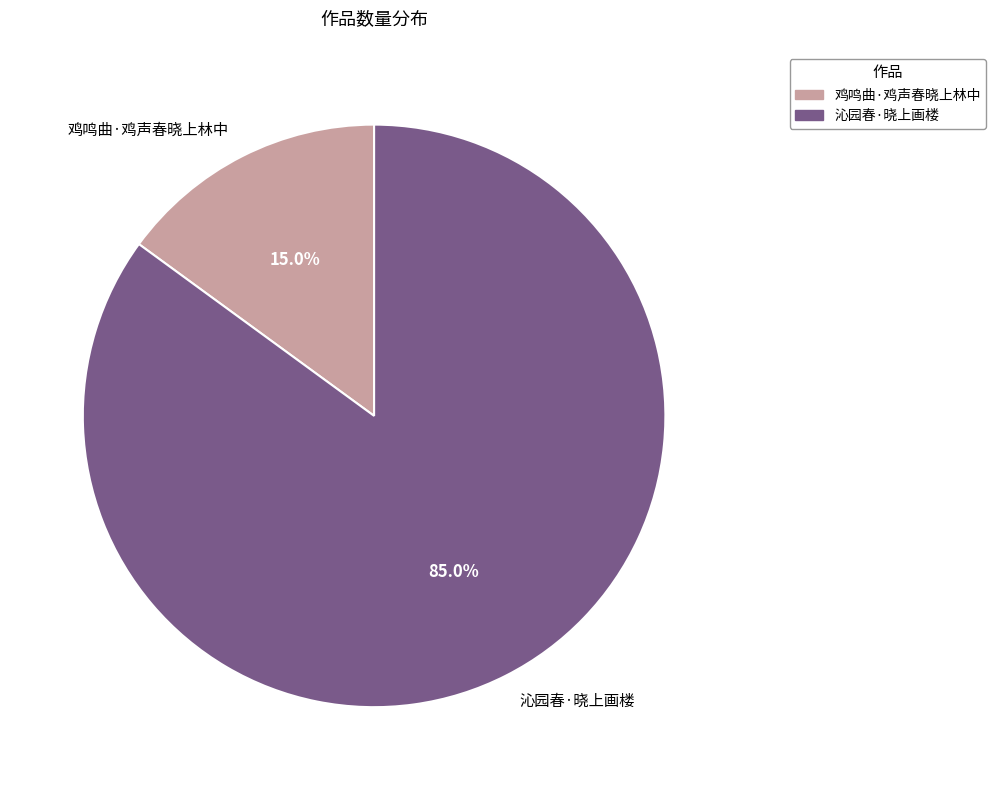

Is 沁园春·晓上画楼 the majority of the pie?

Yes